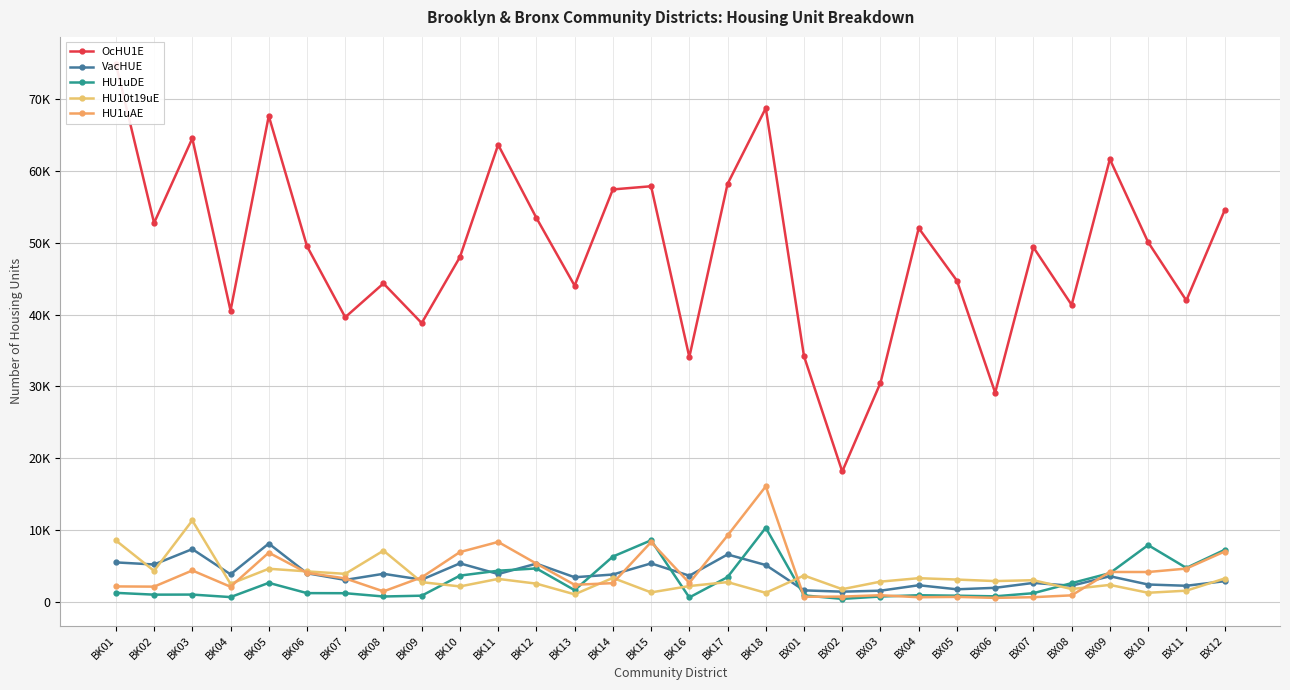

The value of HU10t19uE at BX11 is 1520. True or false?

True